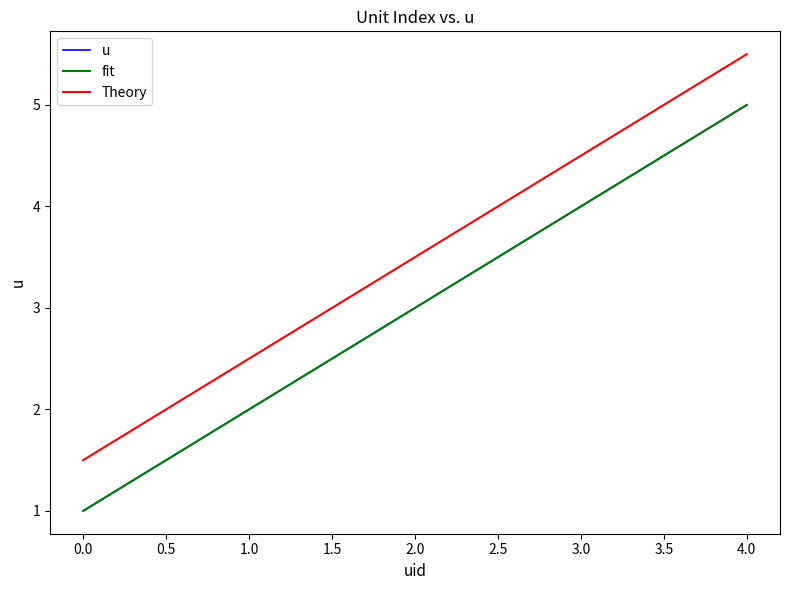

Count the u values in the range 2 to 4.

3